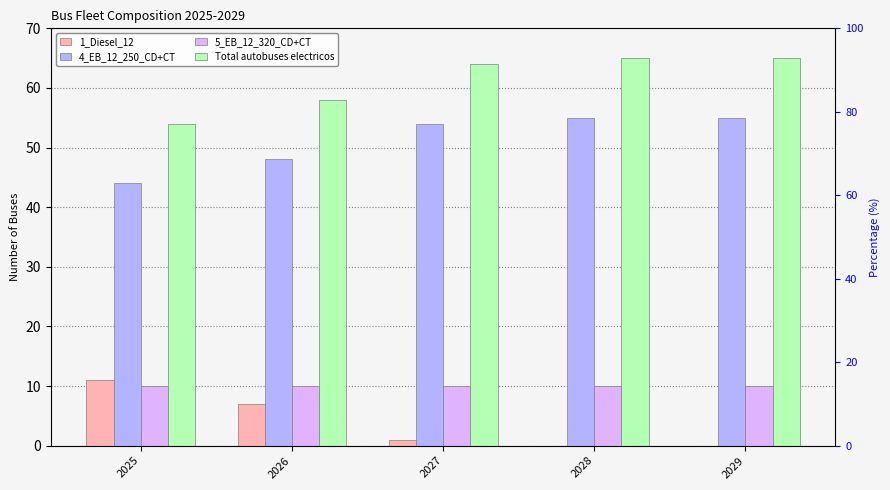

What is the average value of the 1_Diesel_12 series?

4